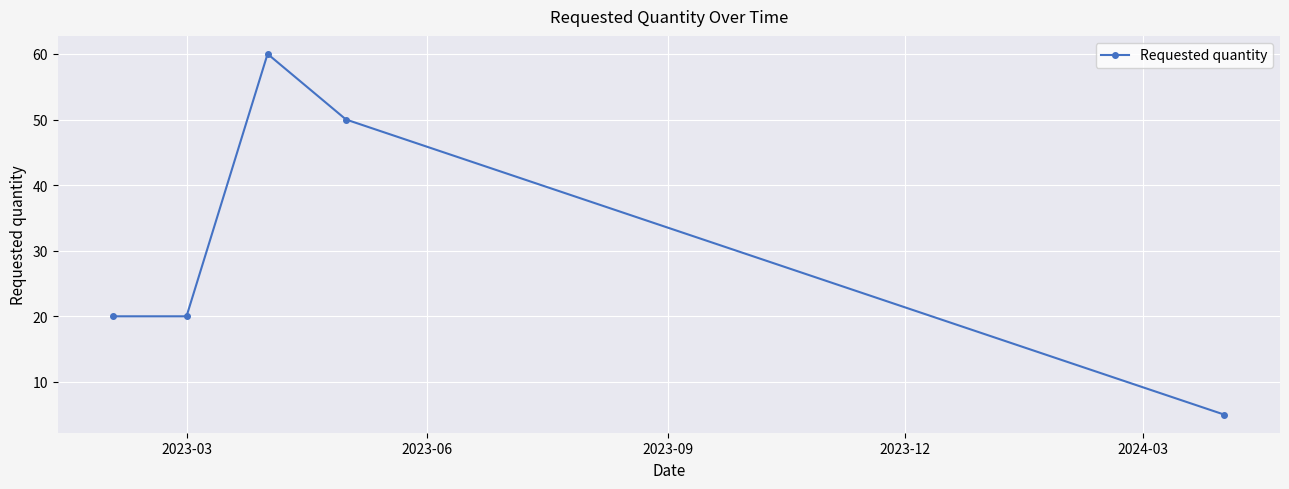

True or false: there are more than 0 points higher than both neighbors.

True